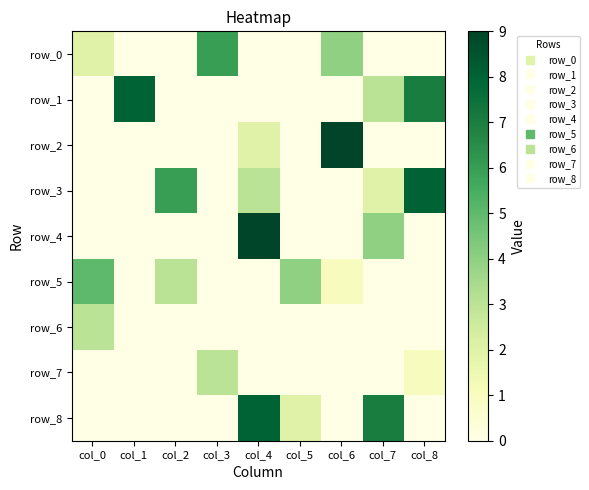

Which series has the largest total across all categories?

row_3